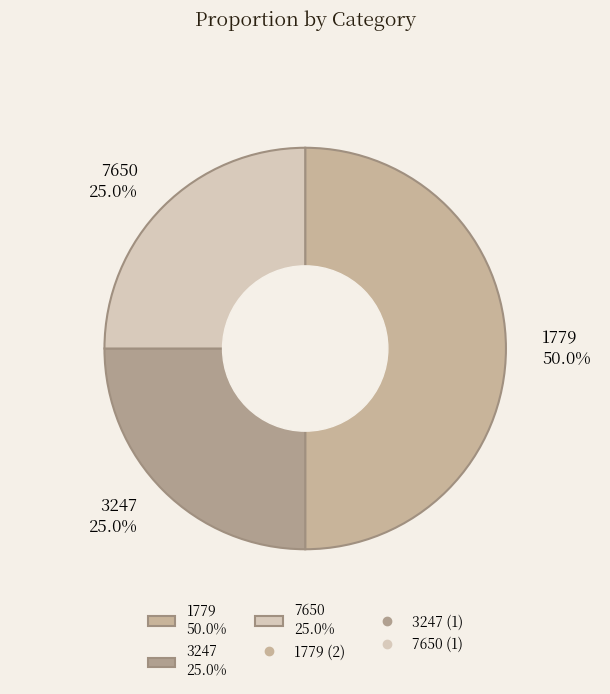

What is the total percentage of 3247 25.0% and 7650 25.0%?

50.0%